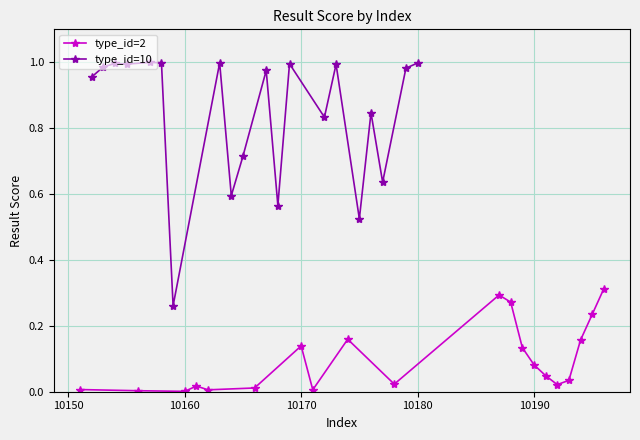

Which series has the largest total across all categories?

type_id=10